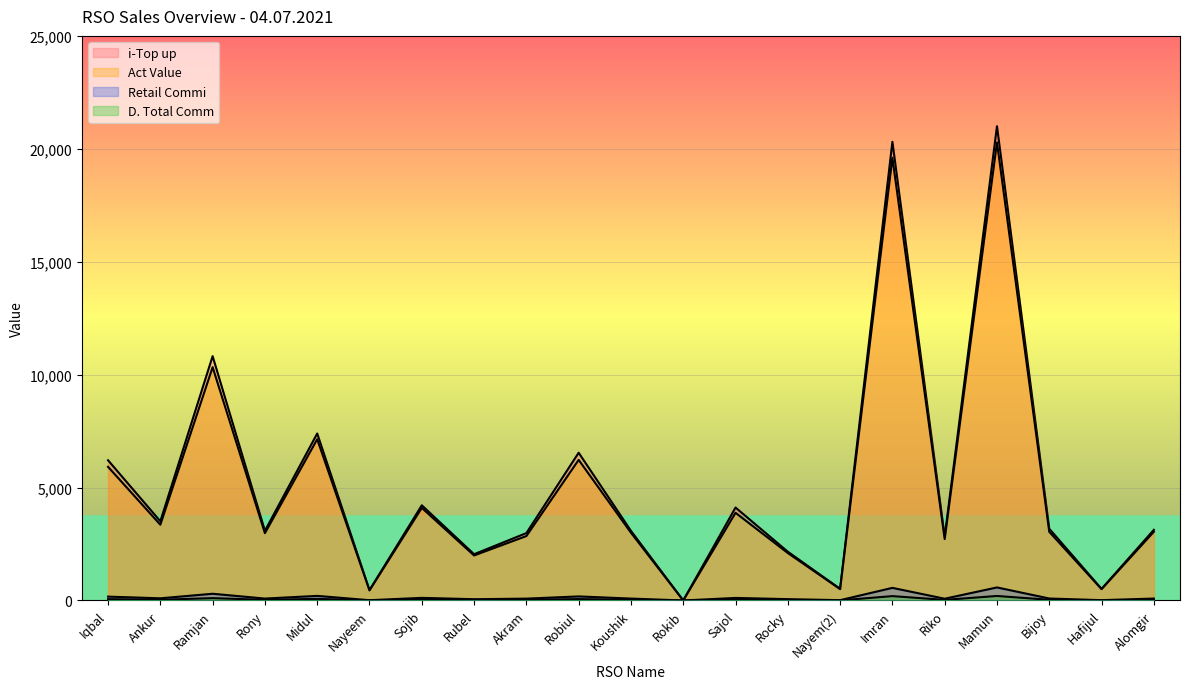

At which category does the chart reach its peak across all series?

Mamun